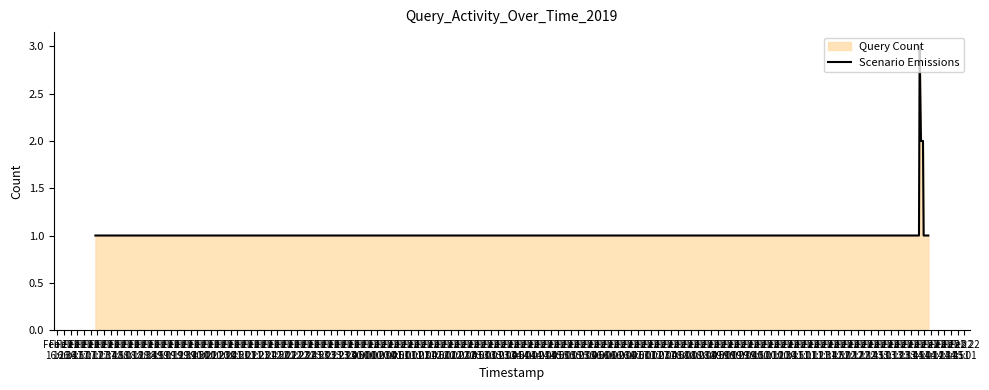

What is the greatest value displayed?

3